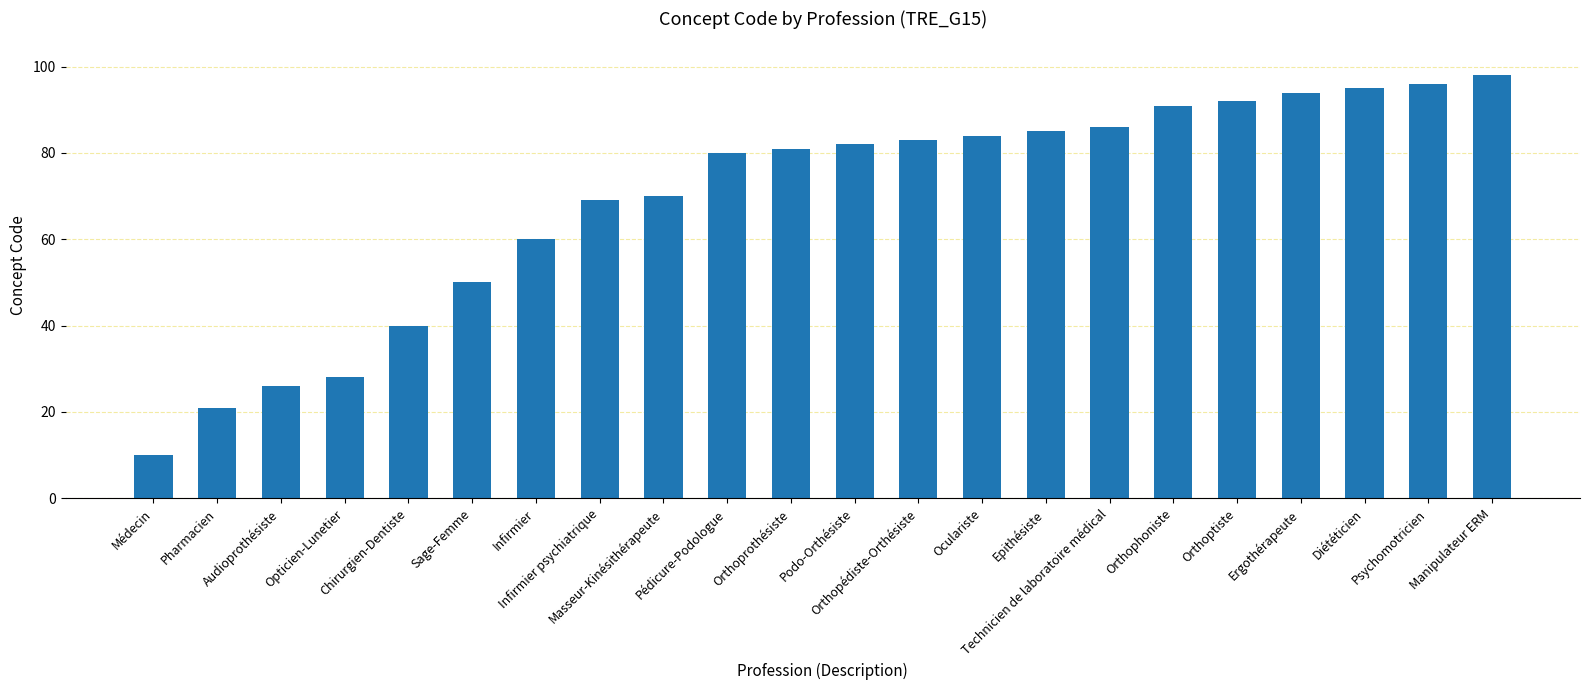

Which category has the lowest value across all series?

Médecin